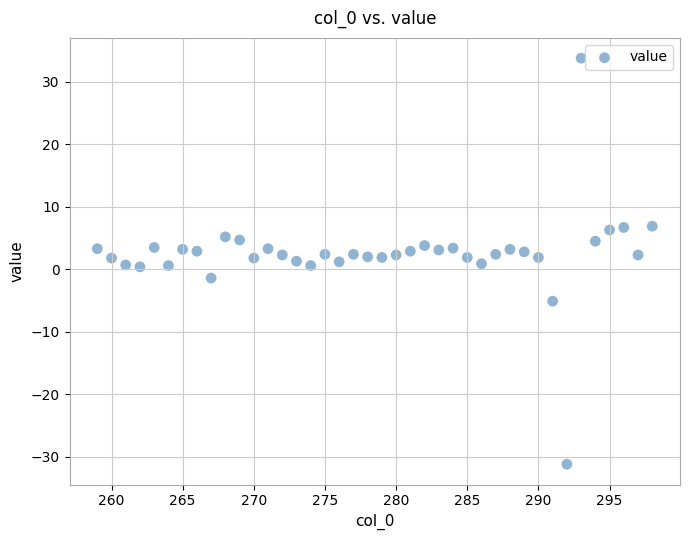

What is the range of X values (max minus min)?

39.0